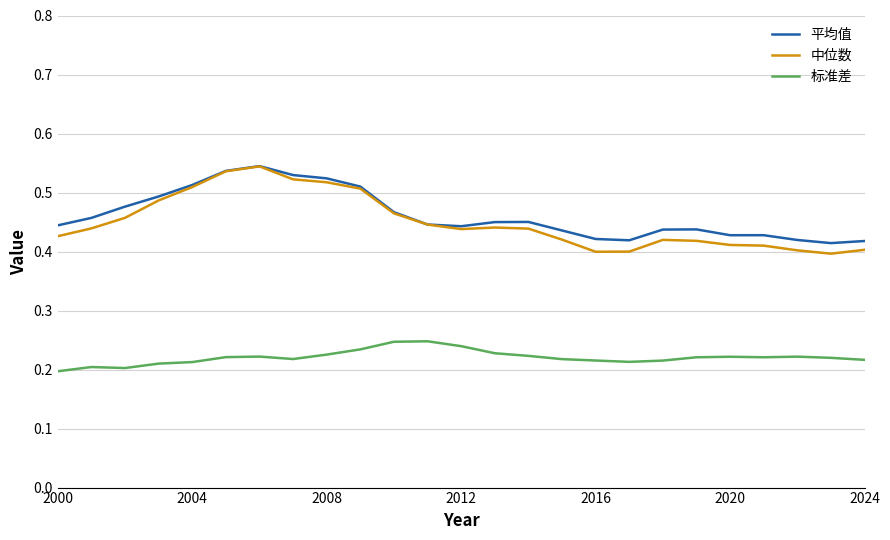

What is the sum of all 标准差 values?

5.5